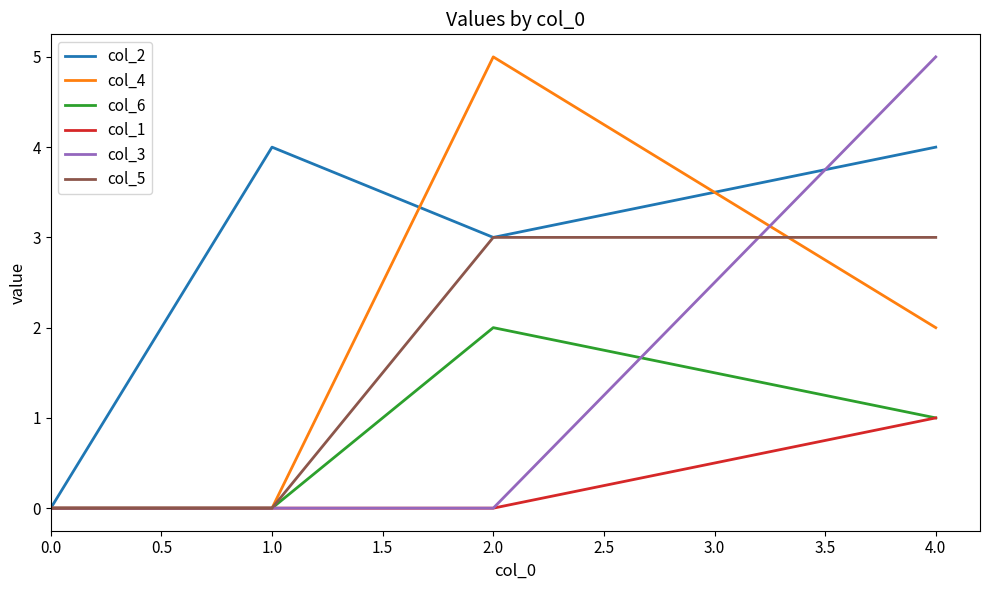

At how many categories does at least one series exceed 1?

3